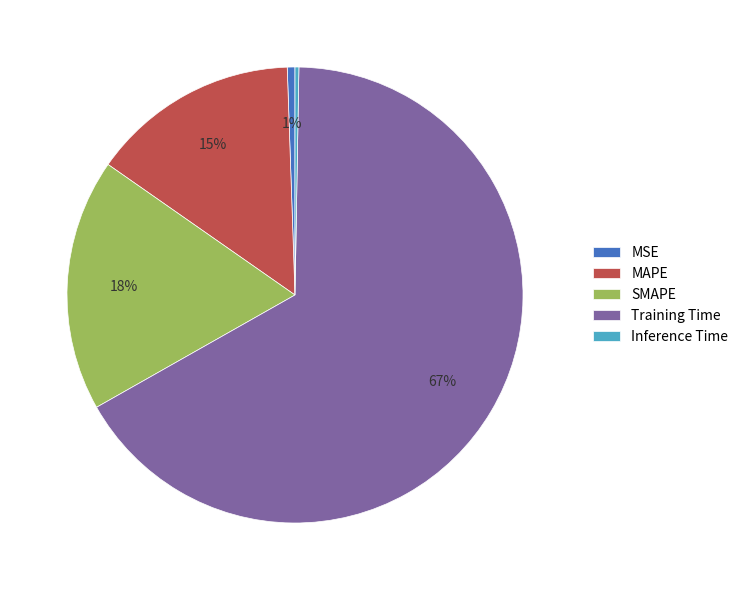

Which slice is the largest?

Training Time